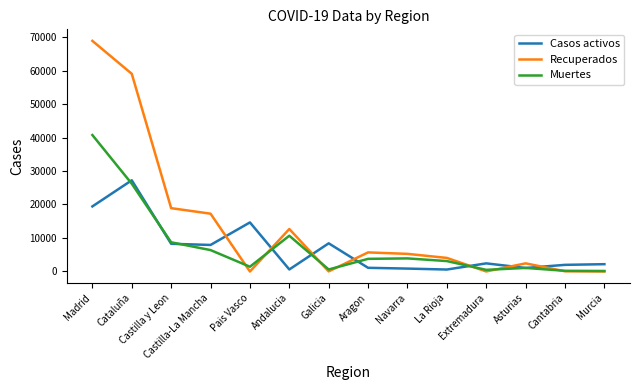

What is the difference between the maximum and minimum values in the Muertes series?

40588